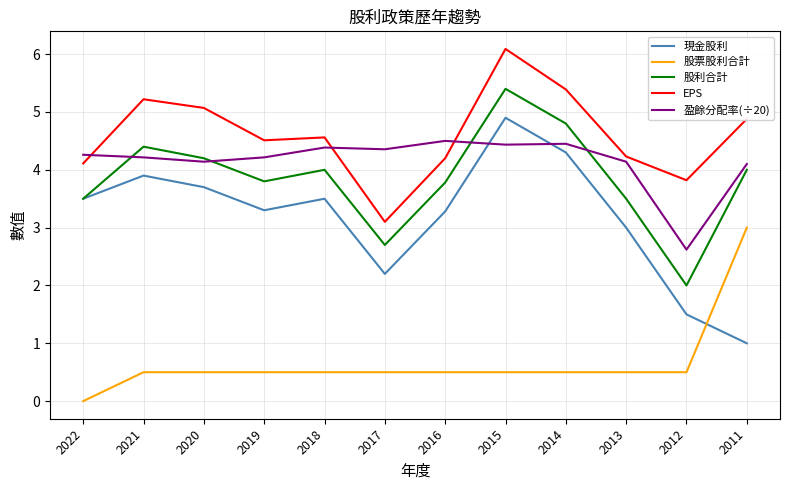

What is the sum of all 股利合計 values?

46.1